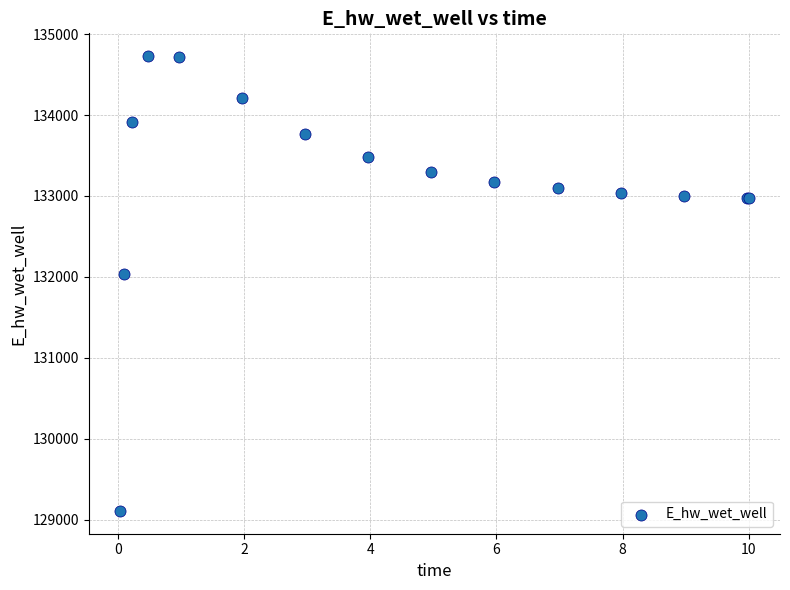

What Y value in the scatter plot is closest to 131918?

132040.8